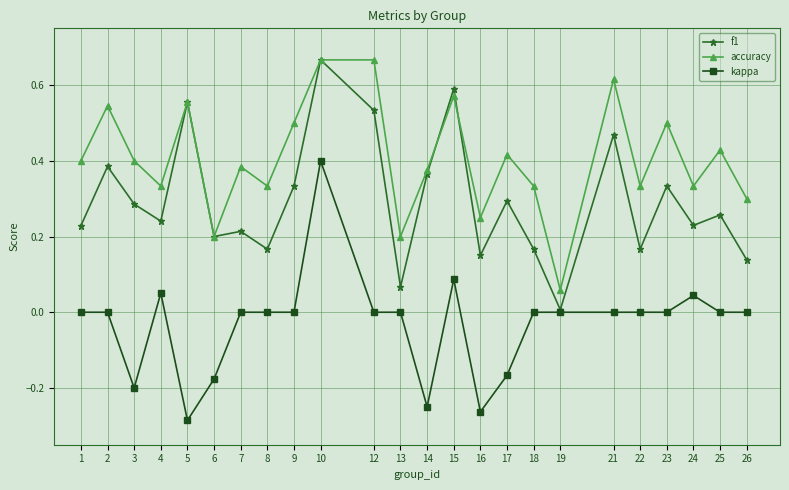

At which category does the chart reach its minimum across all series?

5